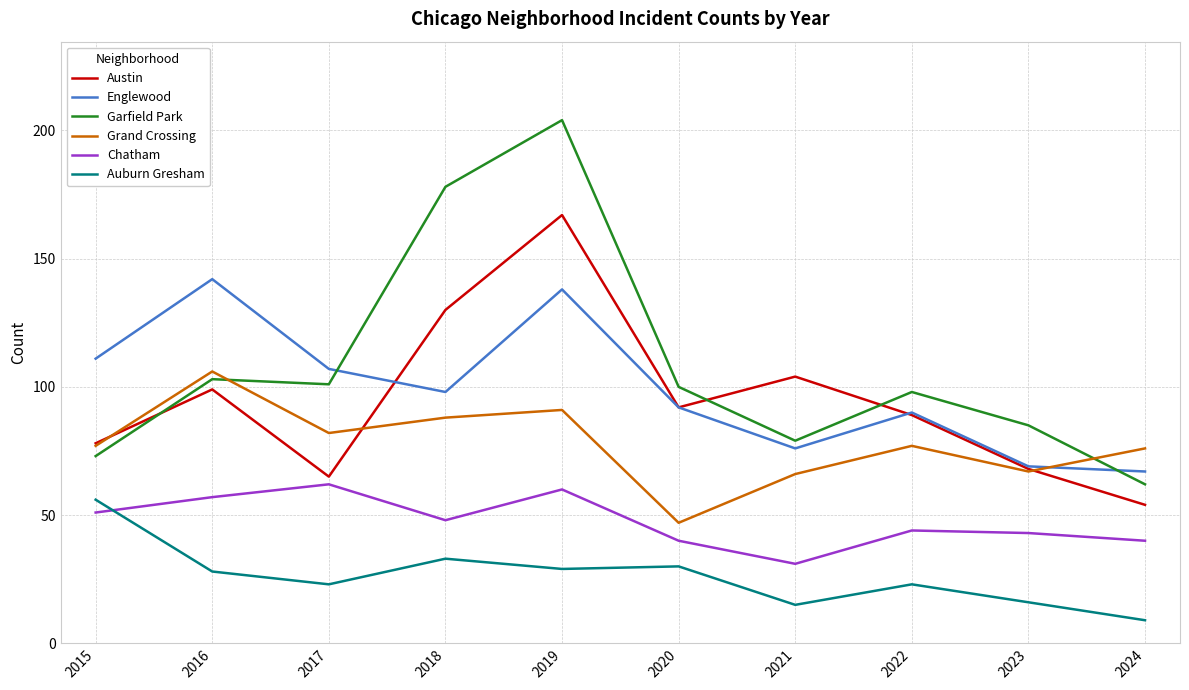

Is it true that Chatham equals 20 at 2017?

False